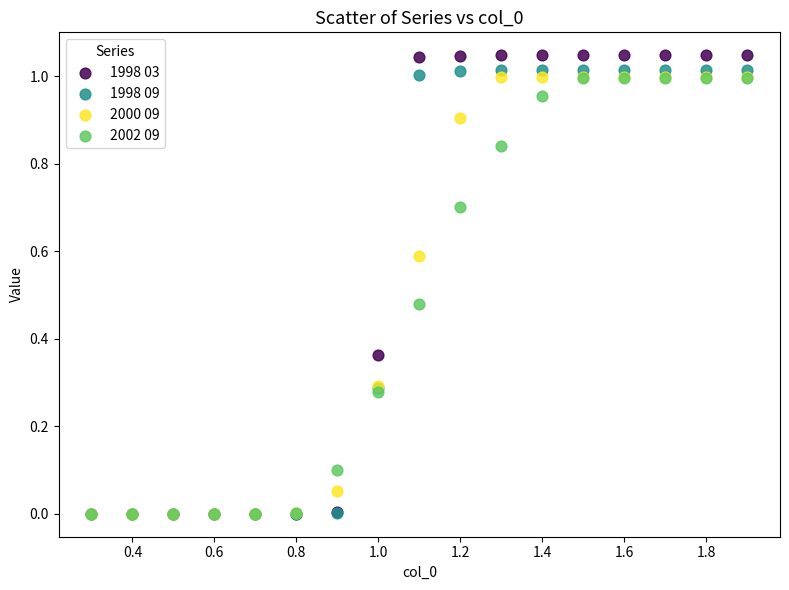

Which series has the largest Y range (max minus min)?

1998 03